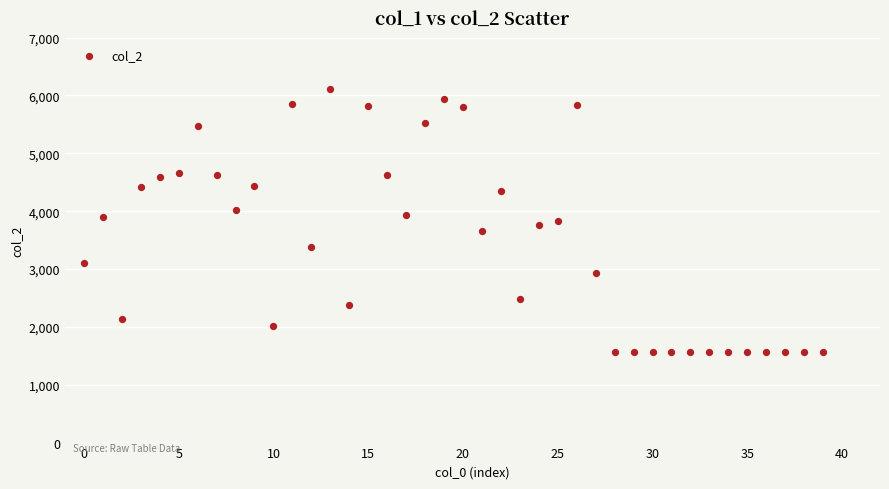

What is the range of Y values (max minus min)?

4537